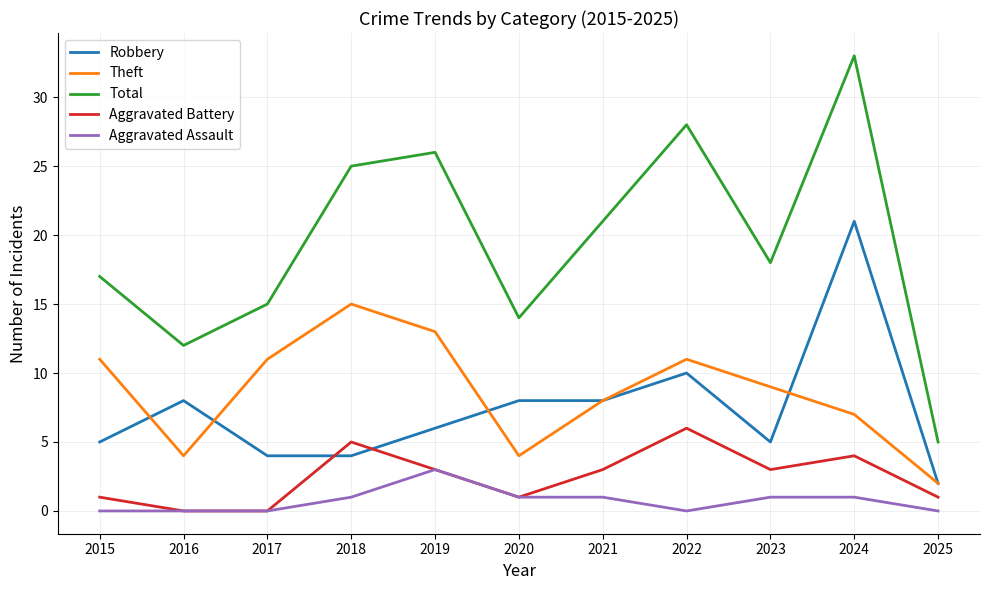

How many interior local valleys does the Theft series have?

2